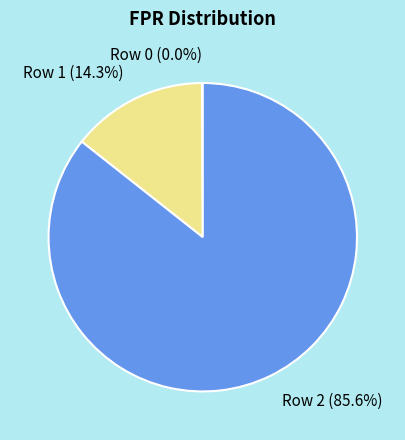

What percentage is NOT represented by 2?

14.3%